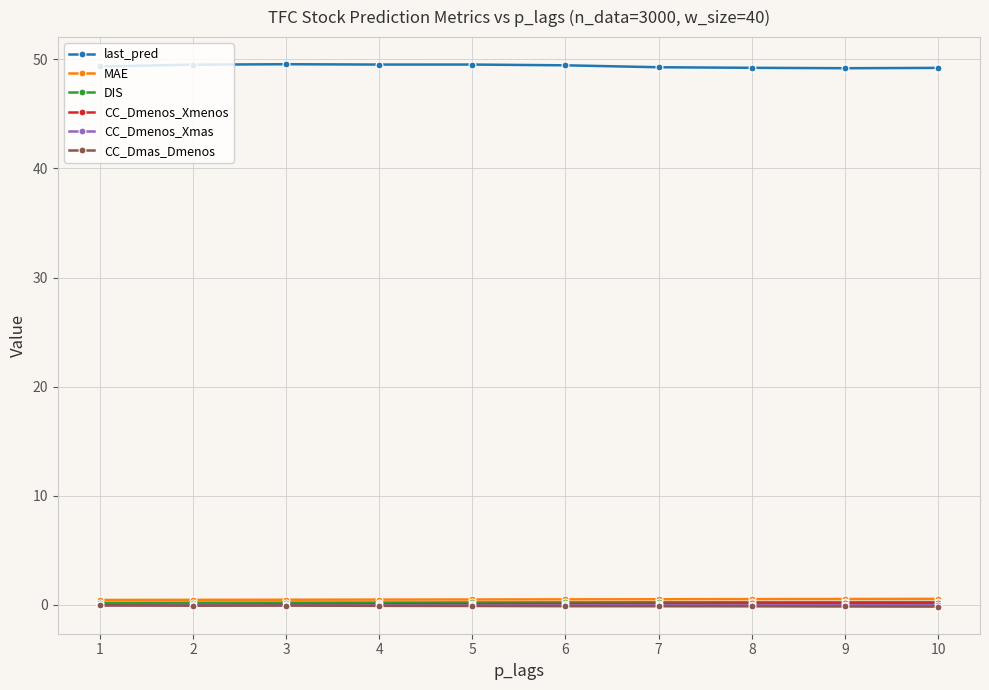

True or false: CC_Dmenos_Xmas and last_pred intersect in this chart.

False